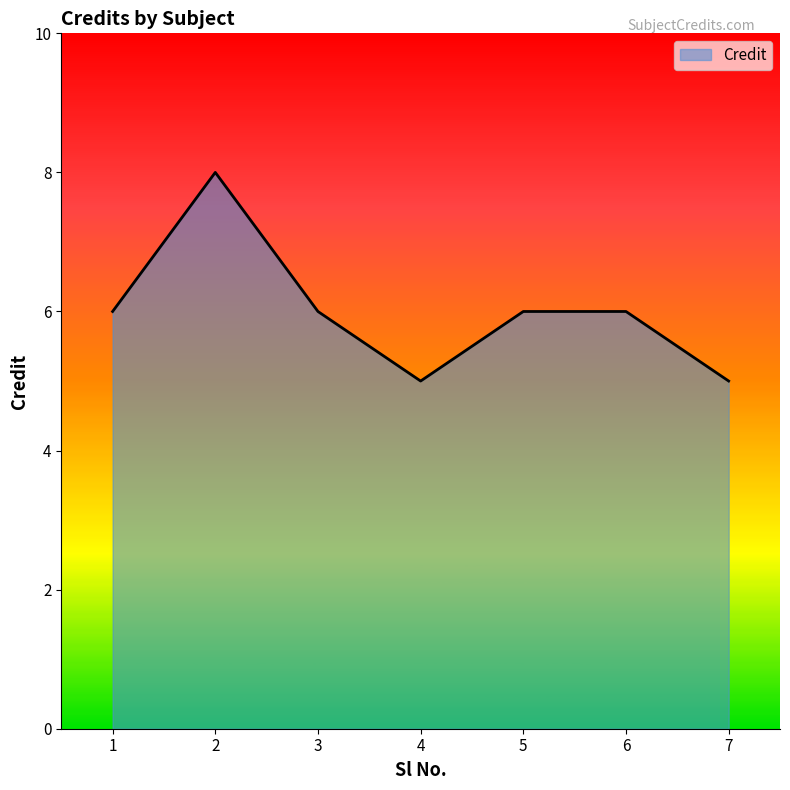

What is the approximate value at 1?

6